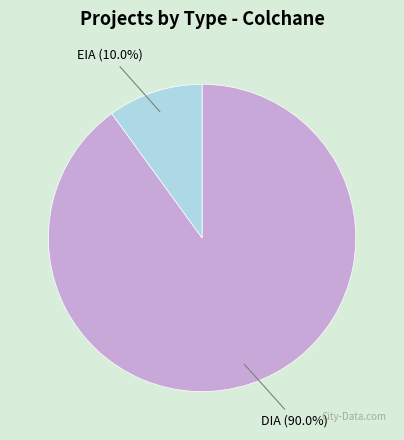

What percentage do EIA and DIA together represent?

100.0%